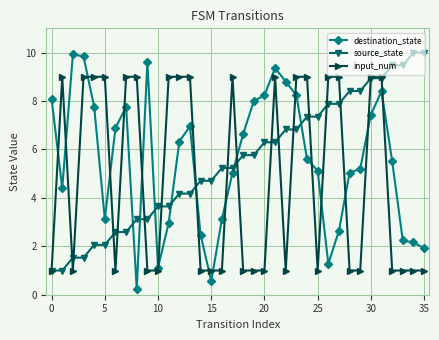

True or false: destination_state has more than 1 points higher than both neighbors.

True